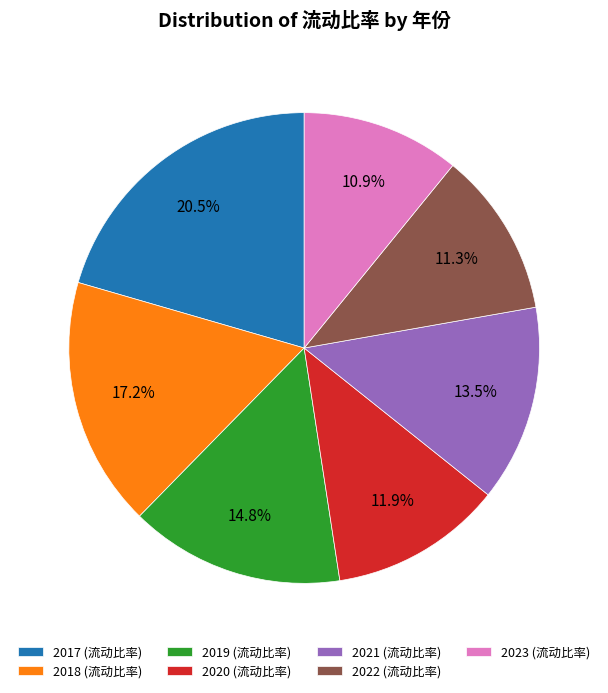

Which has a higher value, 2022 or 2020?

2020